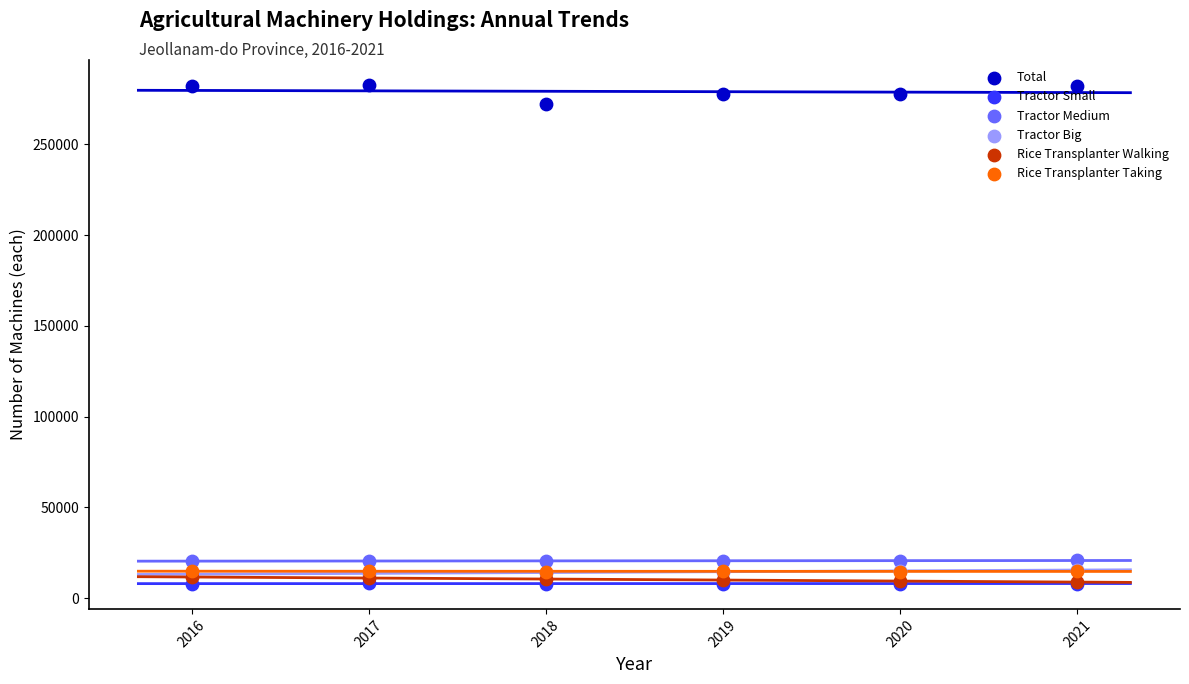

Is the value of Rice Transplanter Walking at 2019 greater than the value of Tractor Small at 2018?

Yes